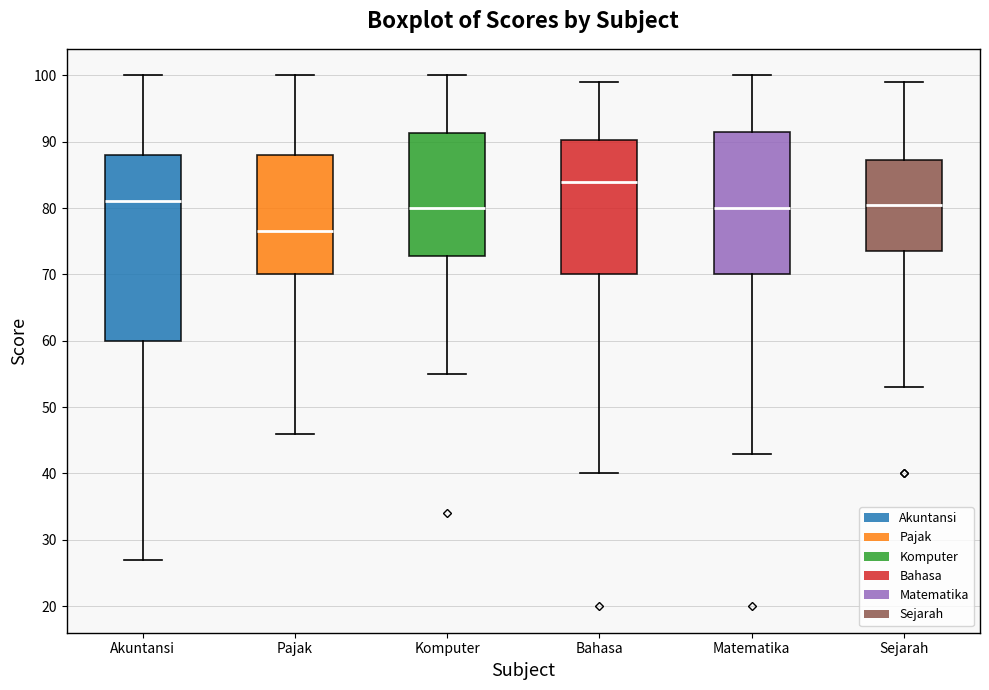

Which box has the highest median line?

Bahasa